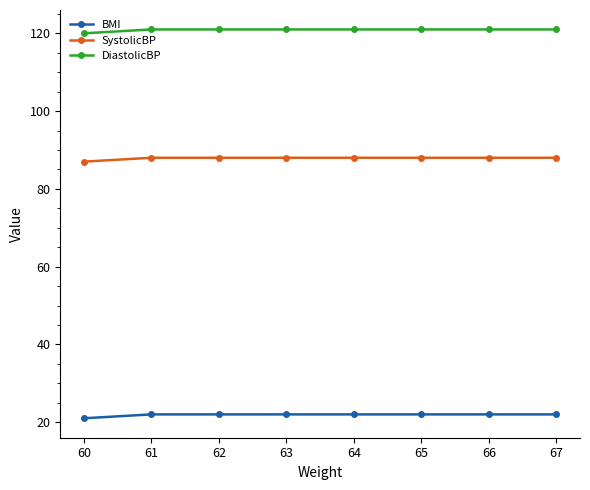

What is the greatest value displayed?

121